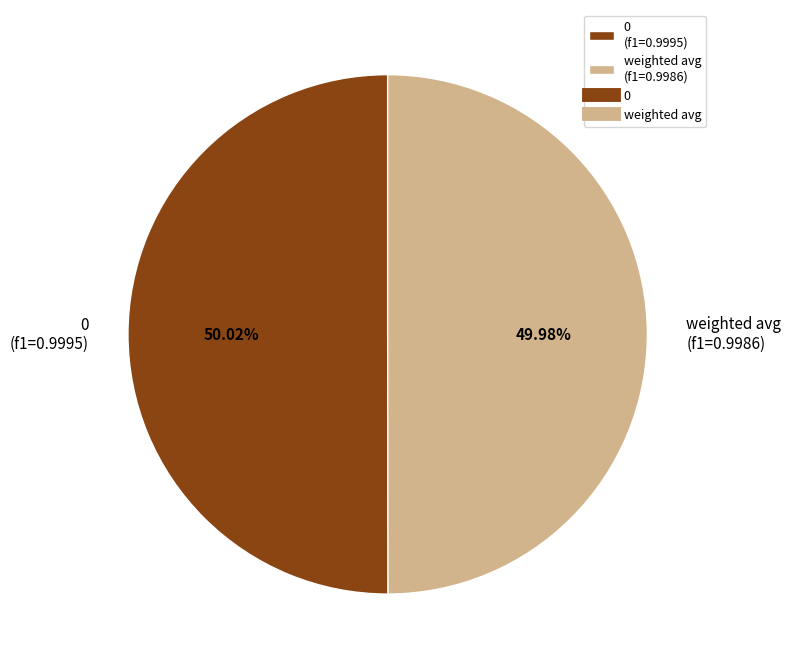

Is the sum of weighted avg (f1=0.9986) and 0 (f1=0.9995) greater than half?

Yes